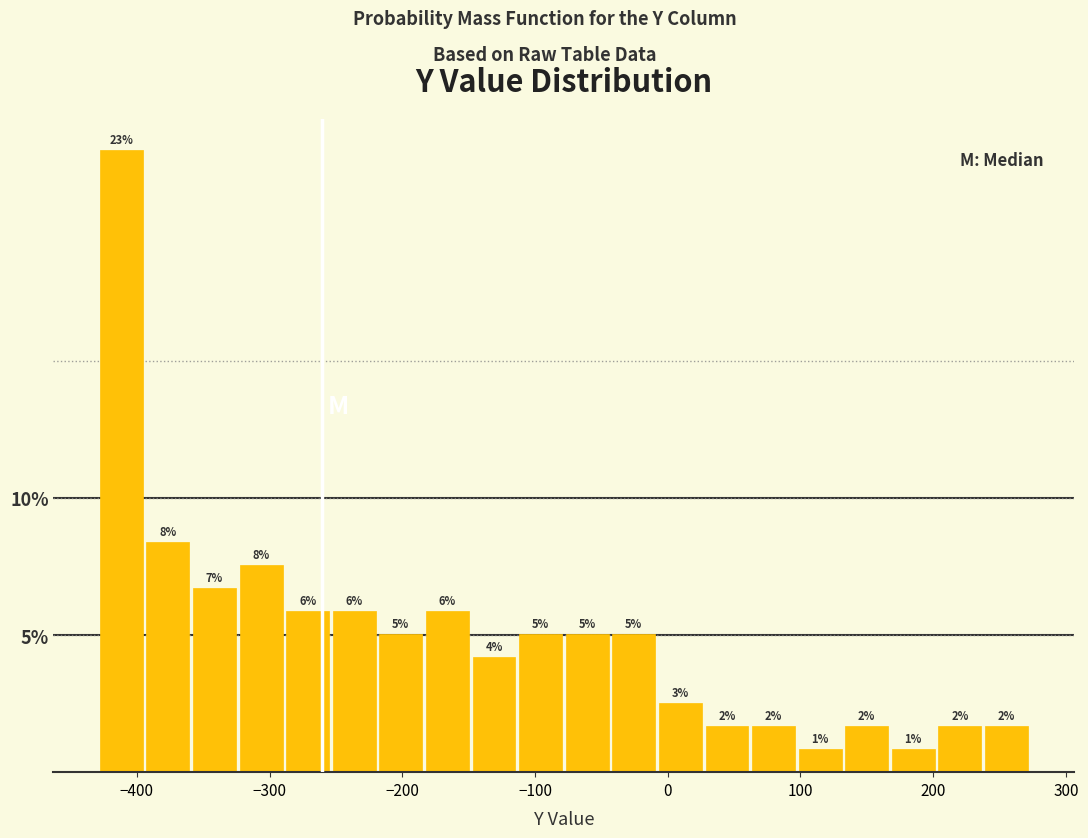

Around what value on the x-axis is the tallest bar? Give the approximate position of its centre, as read against the axis.

-410